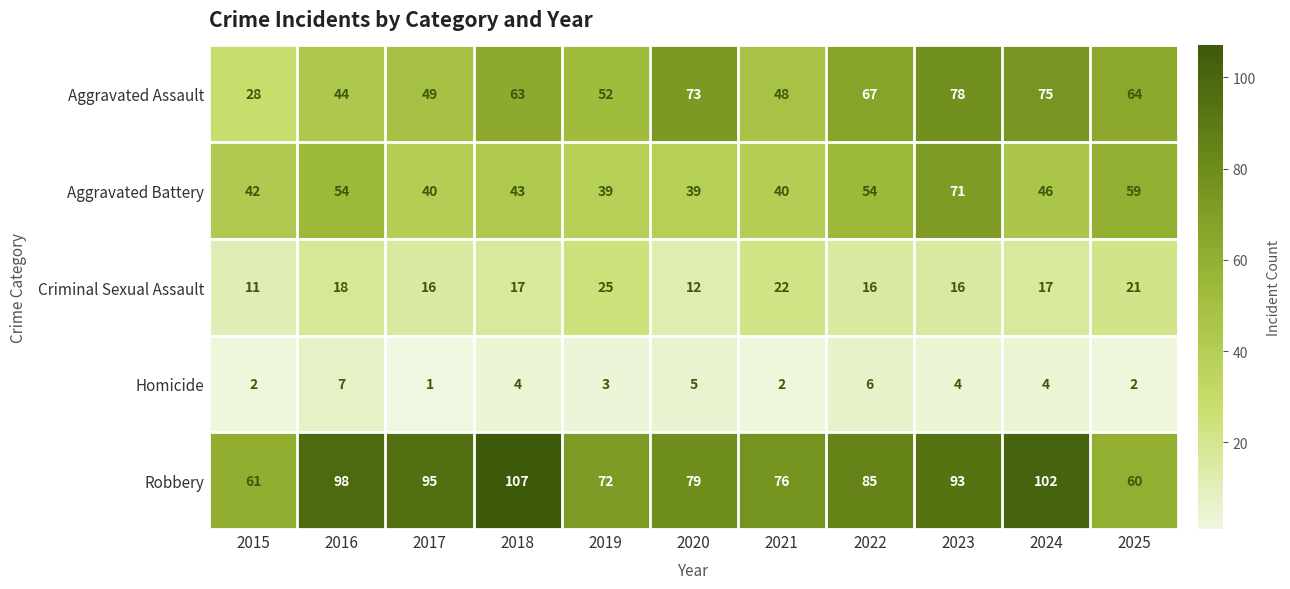

At which category is the sum across all series the highest?

2023